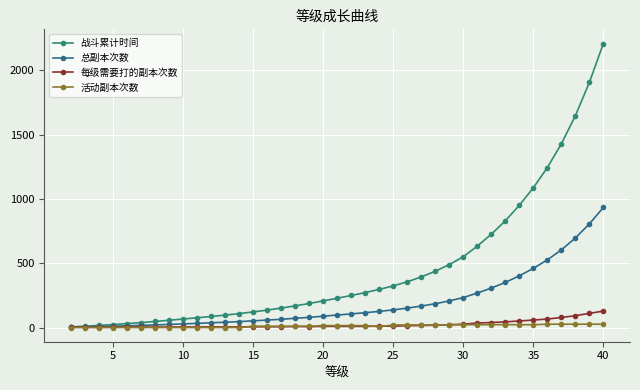

True or false: 活动副本次数 has more than 1 interior local peaks.

False